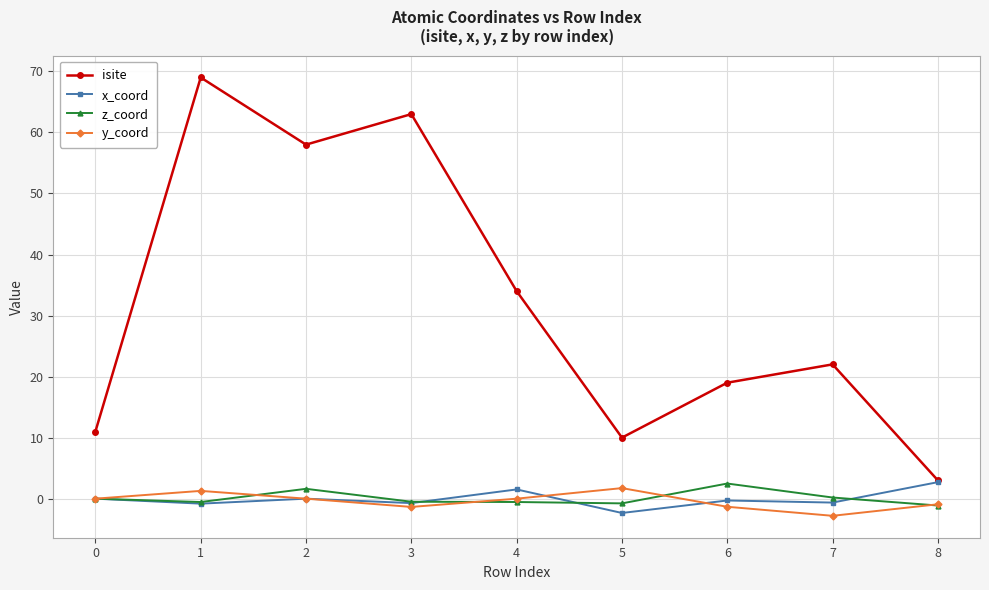

At which category does z_coord reach its first local peak?

2